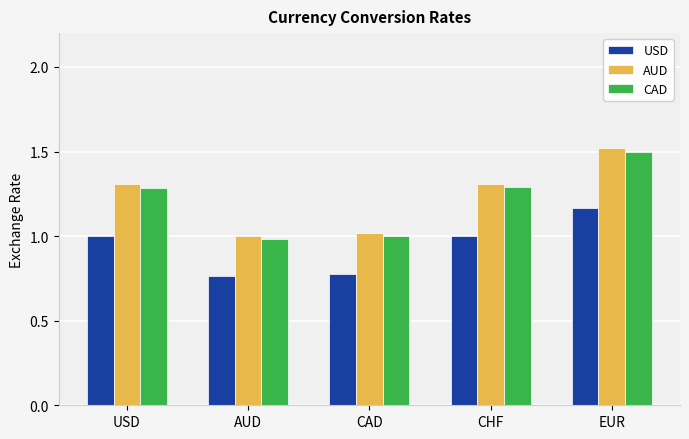

Where does the CAD series first go above 1?

USD